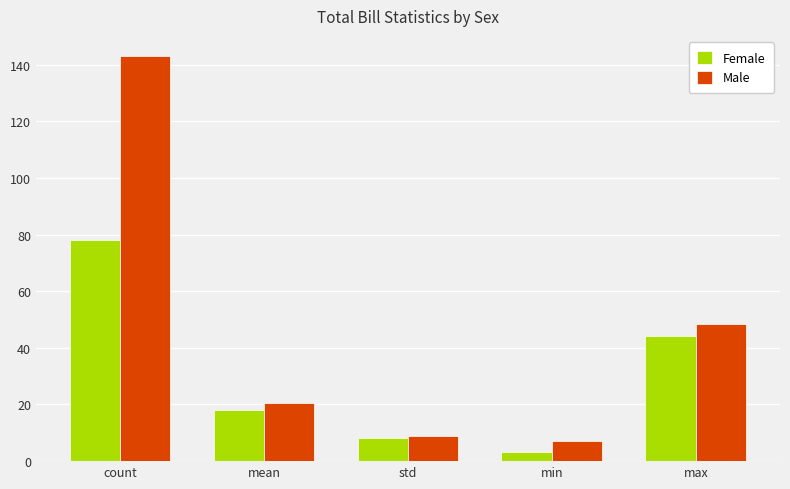

What is the lowest value of the Female series?

3.1